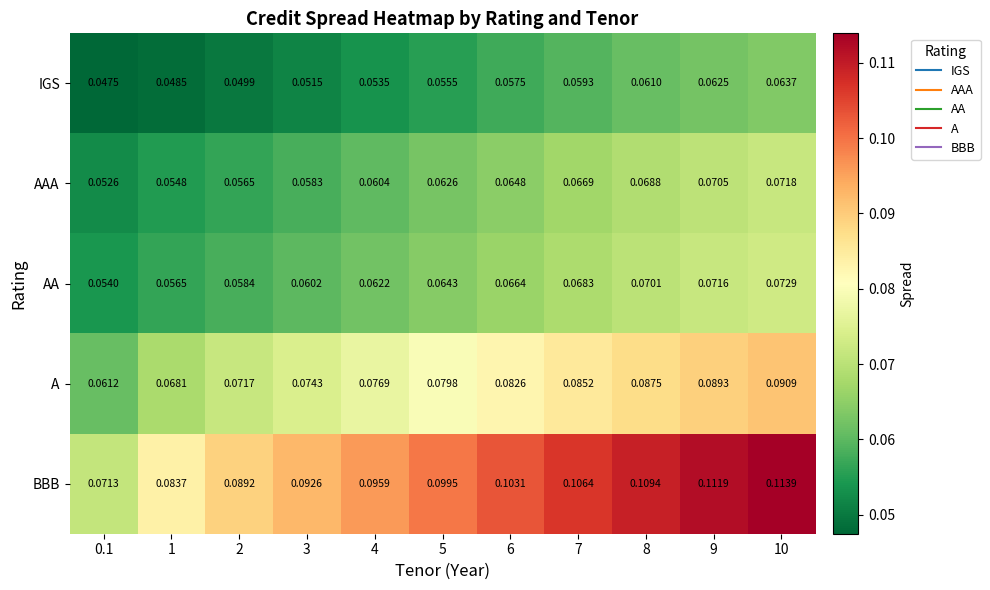

List the series in order of their peak value, highest first.

BBB, A, AA, AAA, IGS